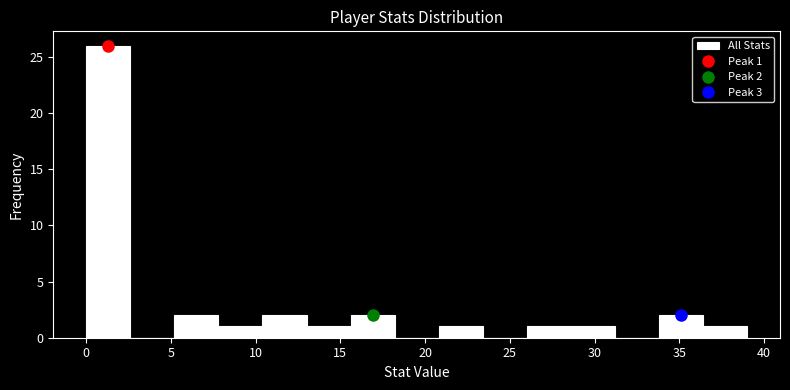

Over which range of the x-axis is the bar tallest?

0.0 to 2.6